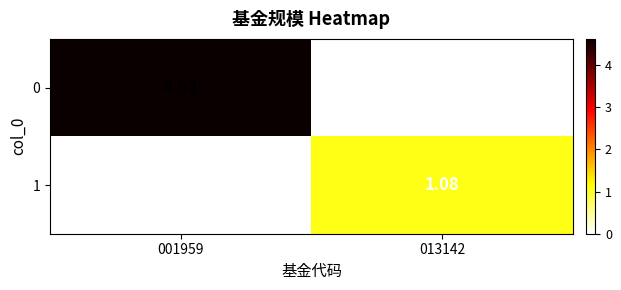

At which category does the chart reach its peak across all series?

001959